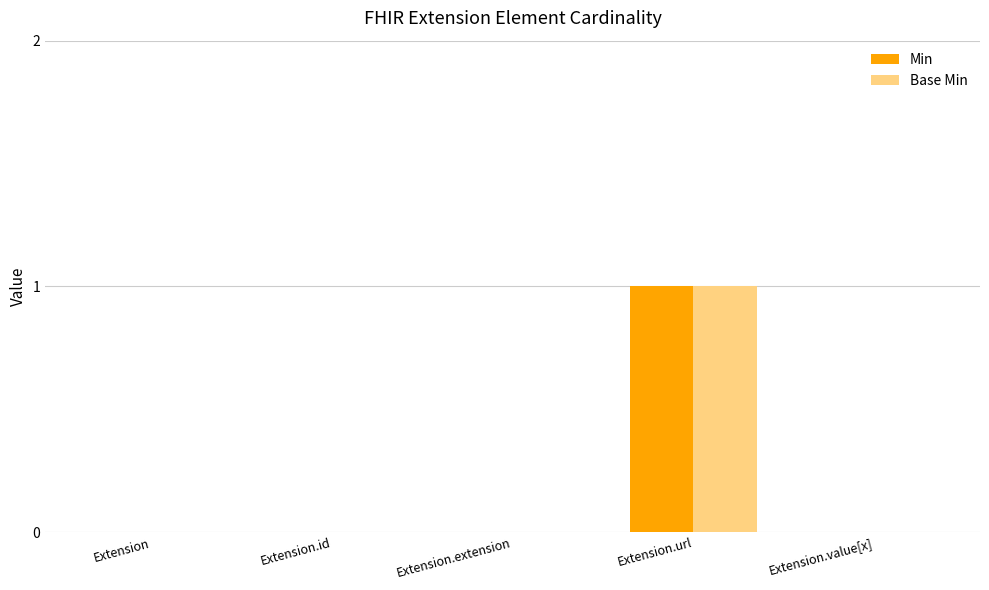

The Base Min series shows 0 at Extension.extension. True or false?

True